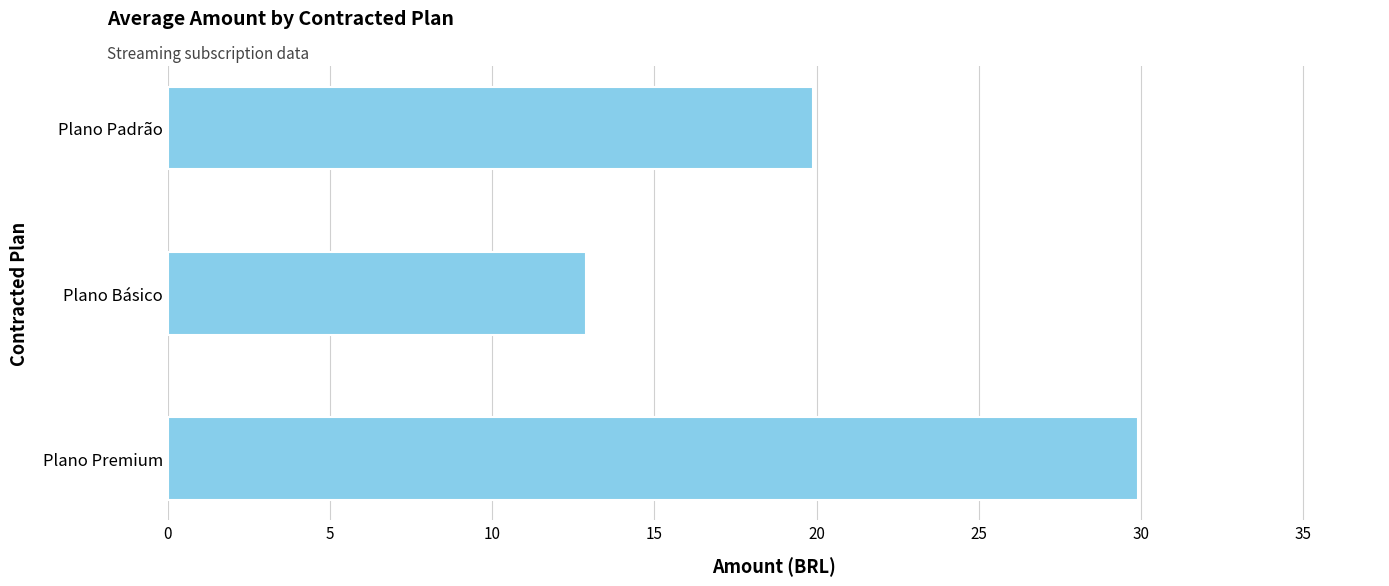

What is the minimum value shown in the chart?

12.9